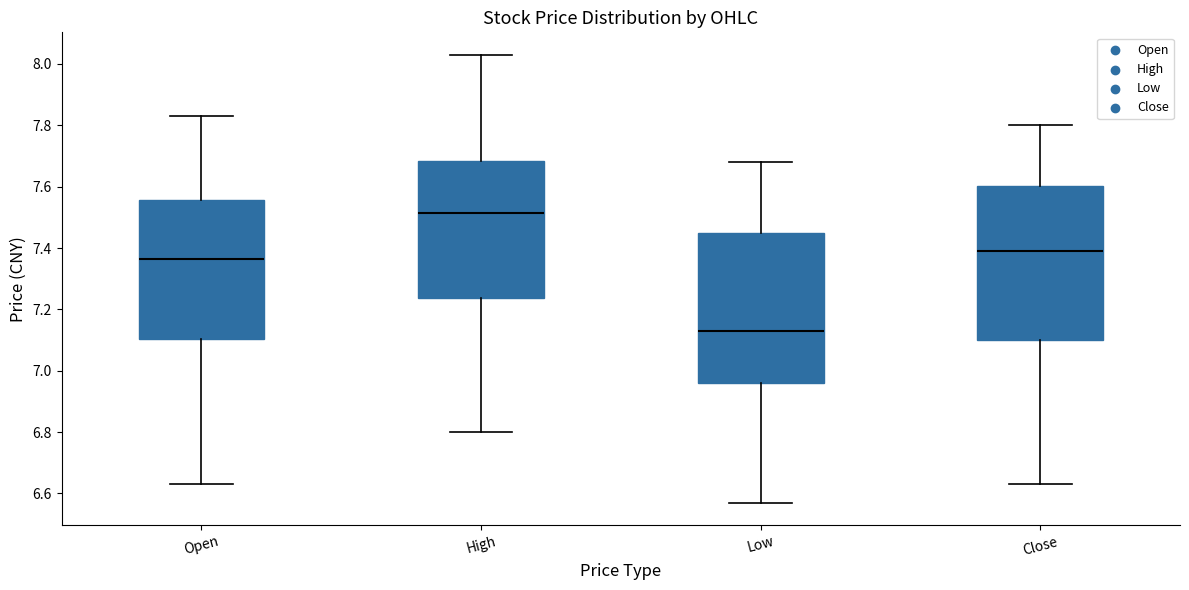

Reading left to right, transcribe this box plot: for each box, give where its median line is, the range the box spans, and where its two whiskers end, as read against the y-axis. The values are not printed on the chart, so give them approximately, as read against the axis.

Open: median 7.36, box 7.10 to 7.56, whiskers 6.64 to 7.84
High: median 7.52, box 7.24 to 7.68, whiskers 6.80 to 8.04
Low: median 7.14, box 6.96 to 7.46, whiskers 6.58 to 7.68
Close: median 7.40, box 7.10 to 7.60, whiskers 6.64 to 7.80